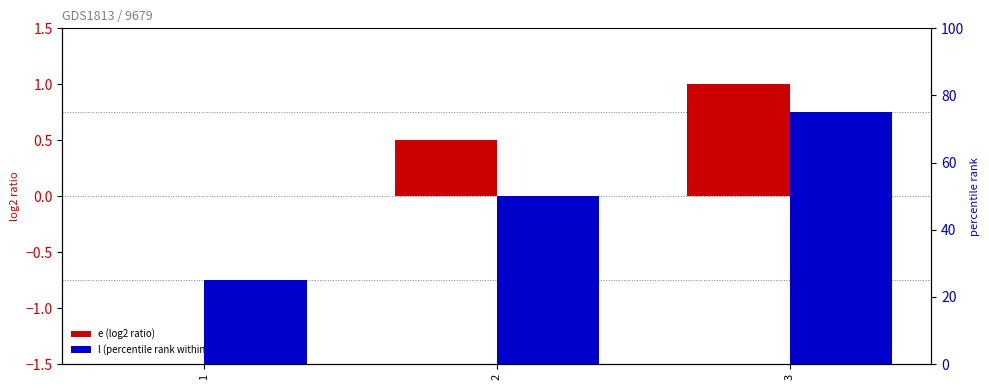

What is the total value across all series at 1?

25.0